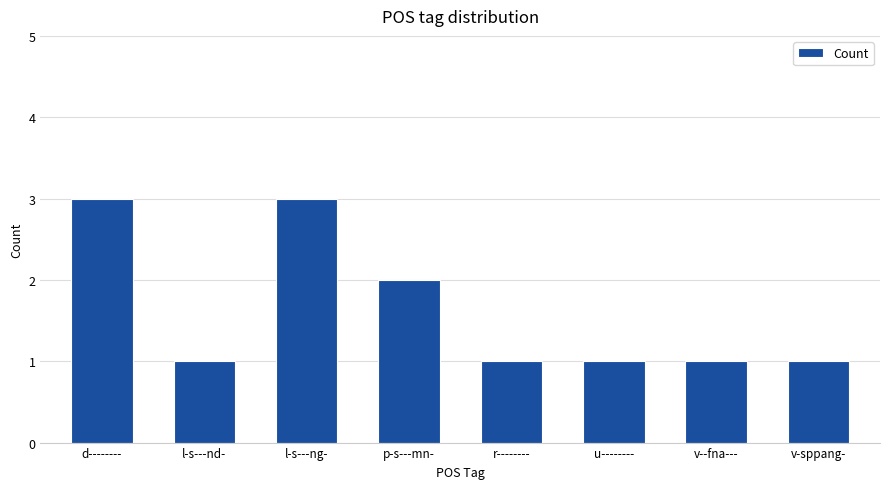

What is the label of the 4th bar from the right?

r--------